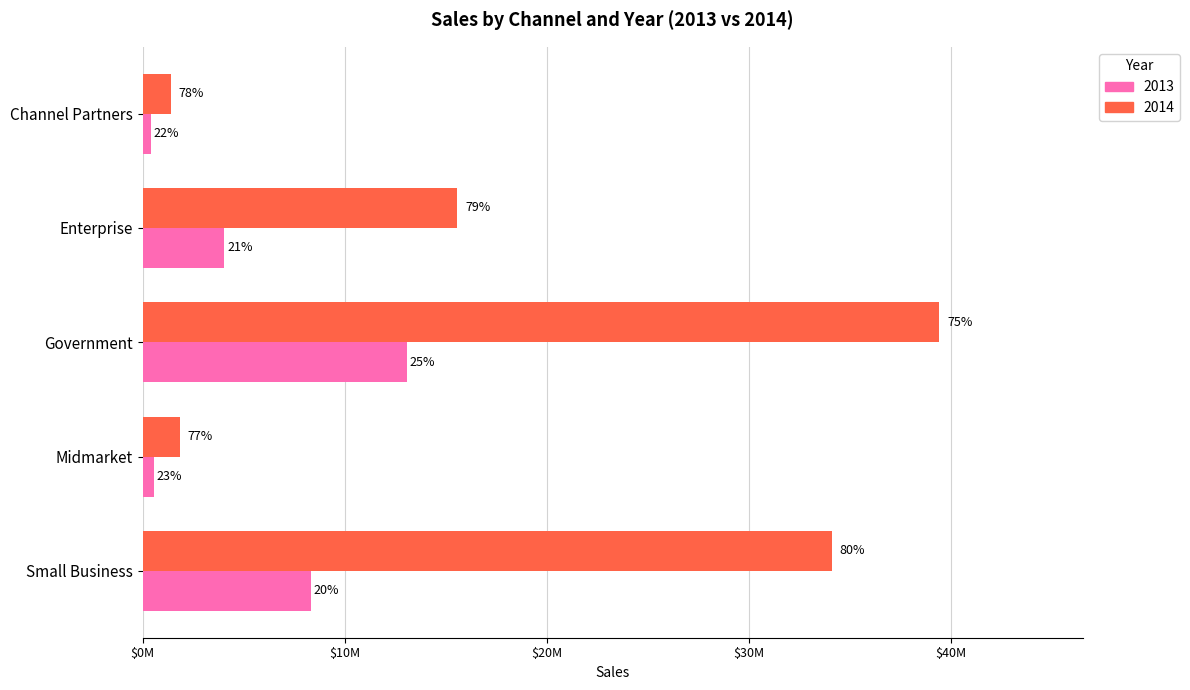

Does the chart contain stacked bars?

No